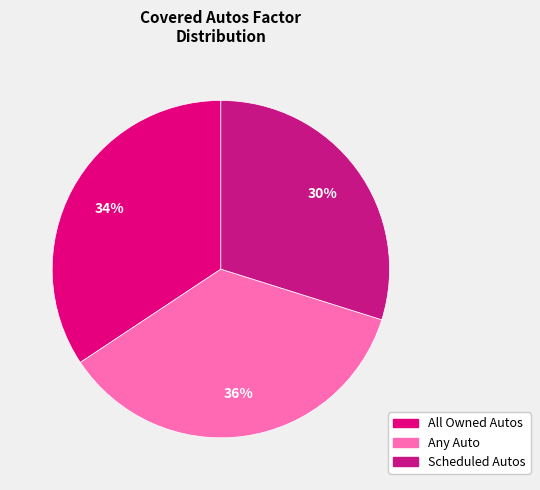

Is it true that Any Auto is 36% of the pie?

True